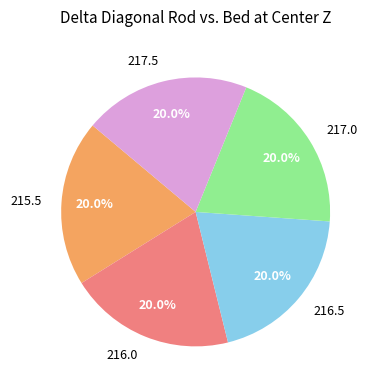

What is the total percentage of 216.0 and 216.5?

40.0%